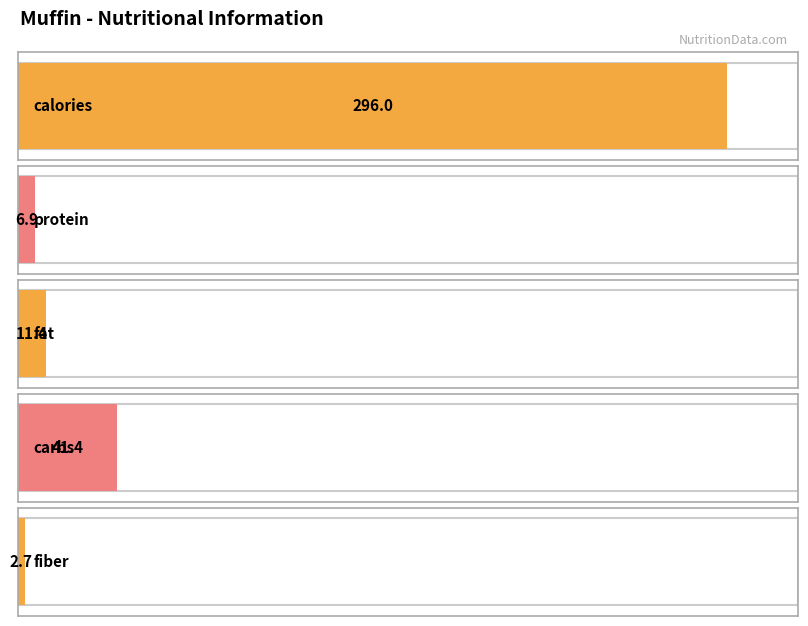

What is the smallest value displayed?

2.7